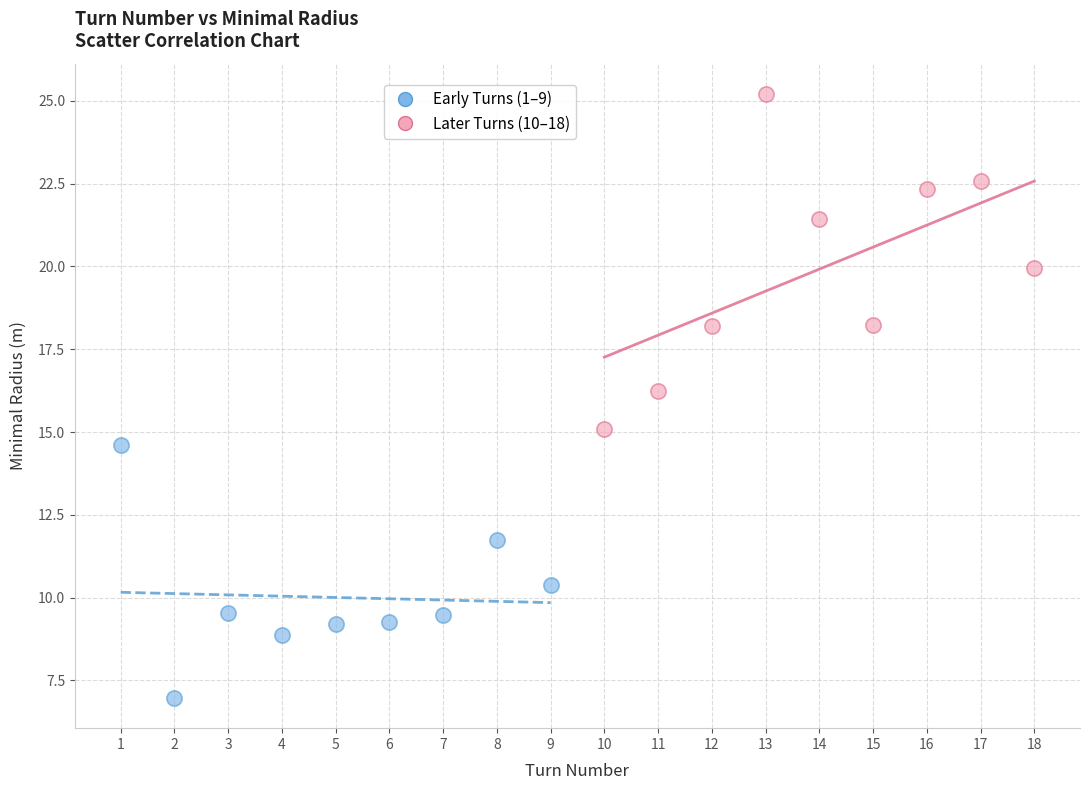

Which series contains the lowest Y value?

Early Turns (1–9)